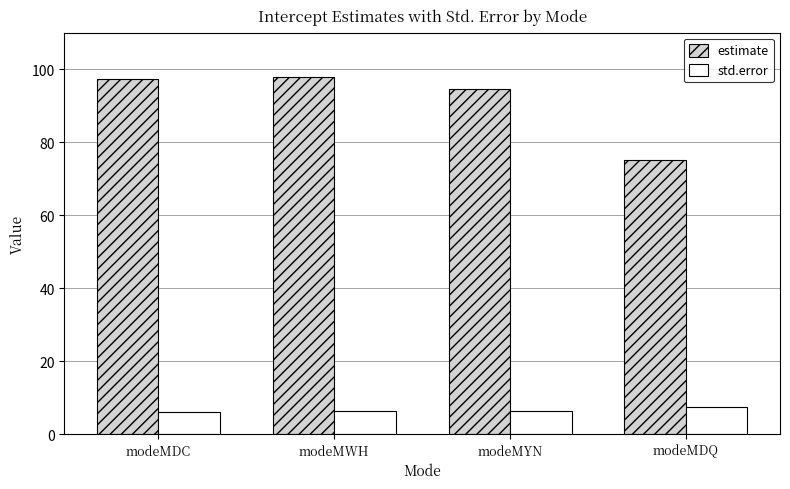

How many distinct data groups are displayed?

2